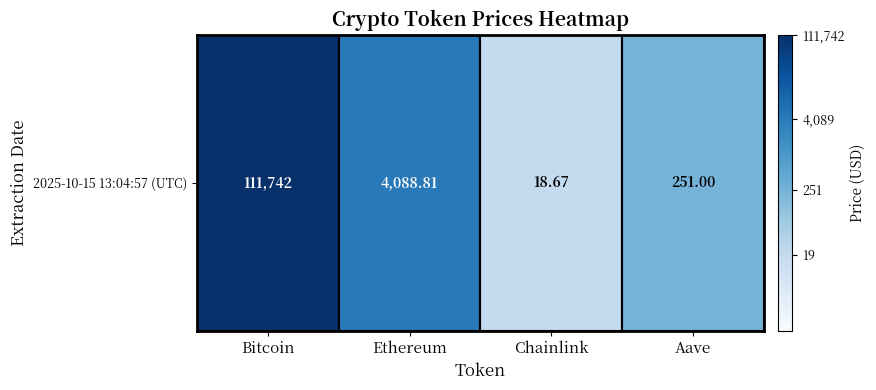

Rank the categories by value from lowest to highest.

Chainlink, Aave, Ethereum, Bitcoin